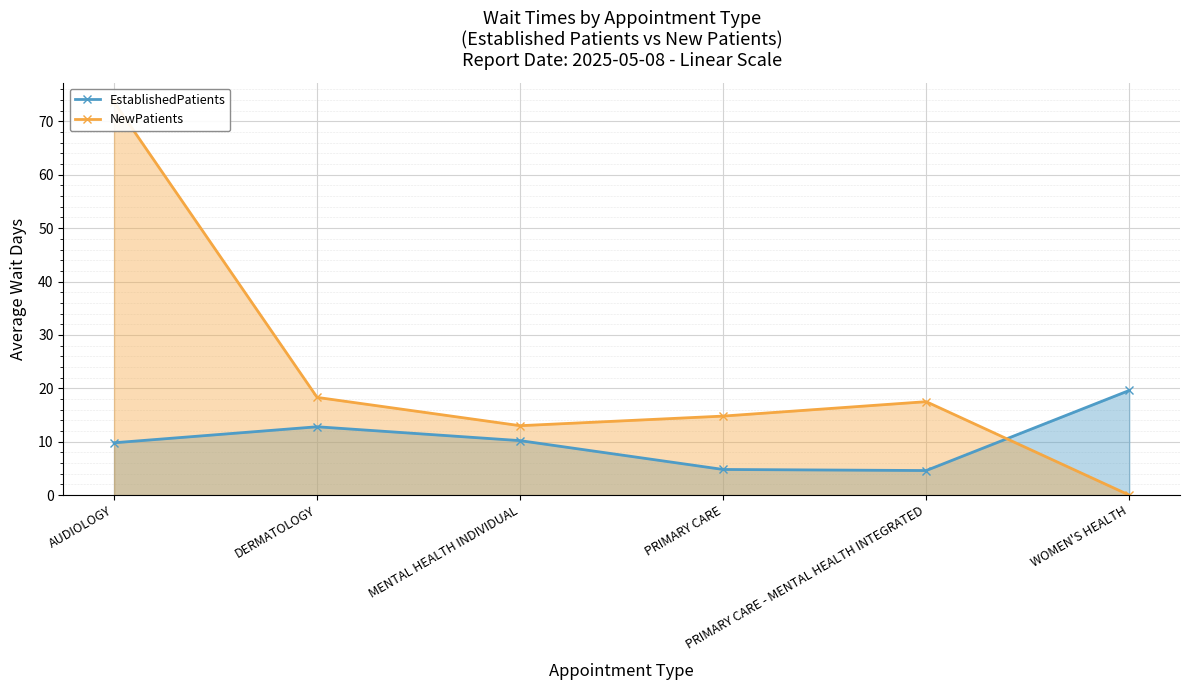

Reading left to right, list all the values displayed in this chart.

EstablishedPatients: AUDIOLOGY=9.8	DERMATOLOGY=12.8	MENTAL HEALTH INDIVIDUAL=10.2	PRIMARY CARE=4.8	PRIMARY CARE - MENTAL HEALTH INTEGRATED=4.6	WOMEN'S HEALTH=19.6
NewPatients: AUDIOLOGY=73.6	DERMATOLOGY=18.3	MENTAL HEALTH INDIVIDUAL=13.0	PRIMARY CARE=14.8	PRIMARY CARE - MENTAL HEALTH INTEGRATED=17.5	WOMEN'S HEALTH=0.0